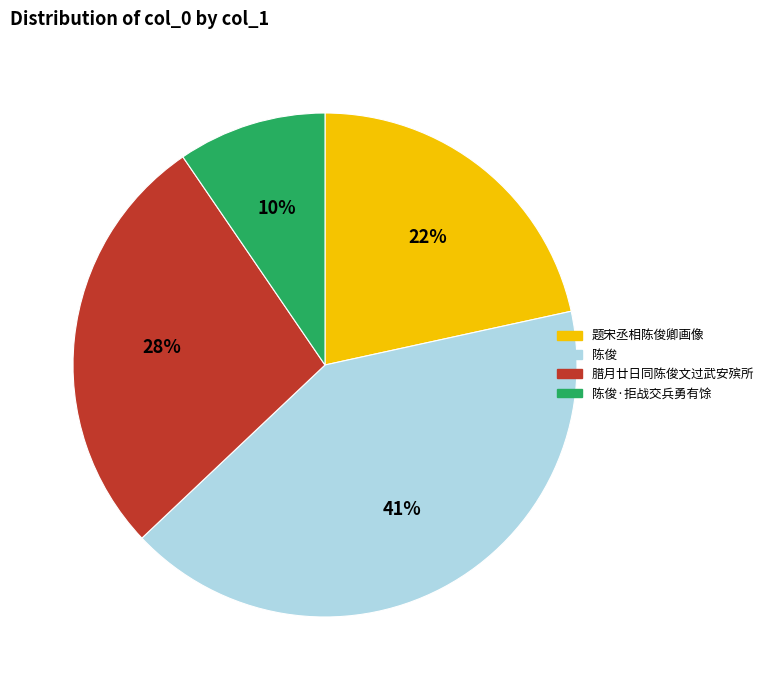

Is there a majority slice in this chart?

No